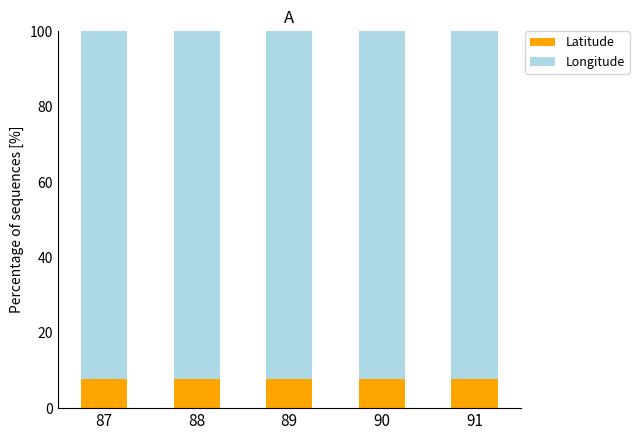

Are the bars horizontal?

No